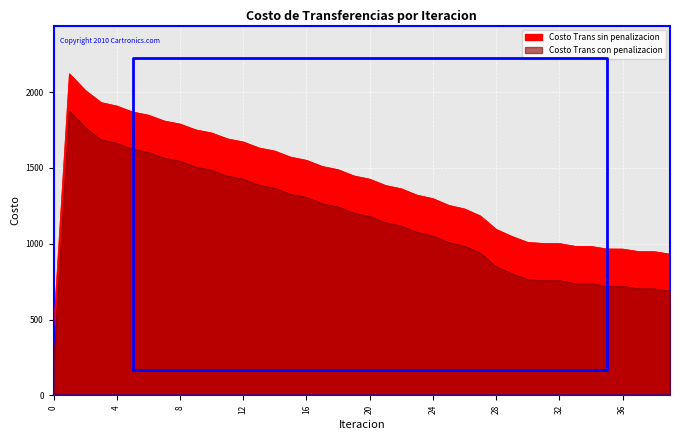

Where does the Costo Trans sin penalizacion series first go above 1426?

1